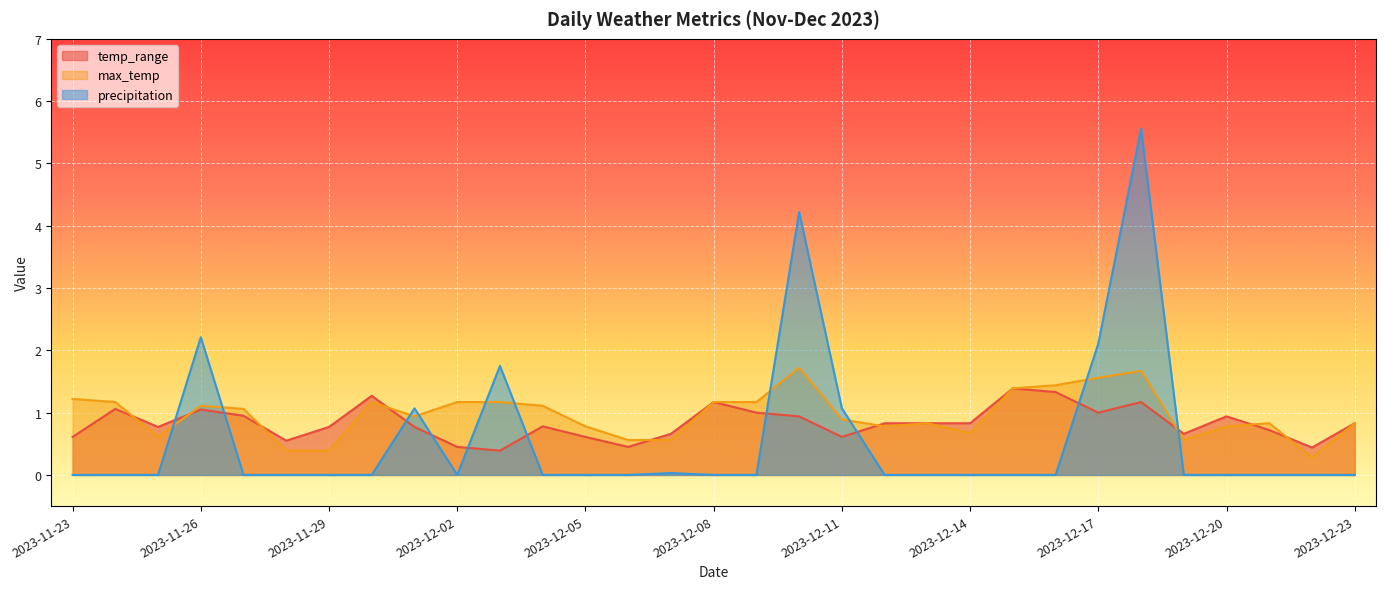

How many categories are shown in the chart?

31